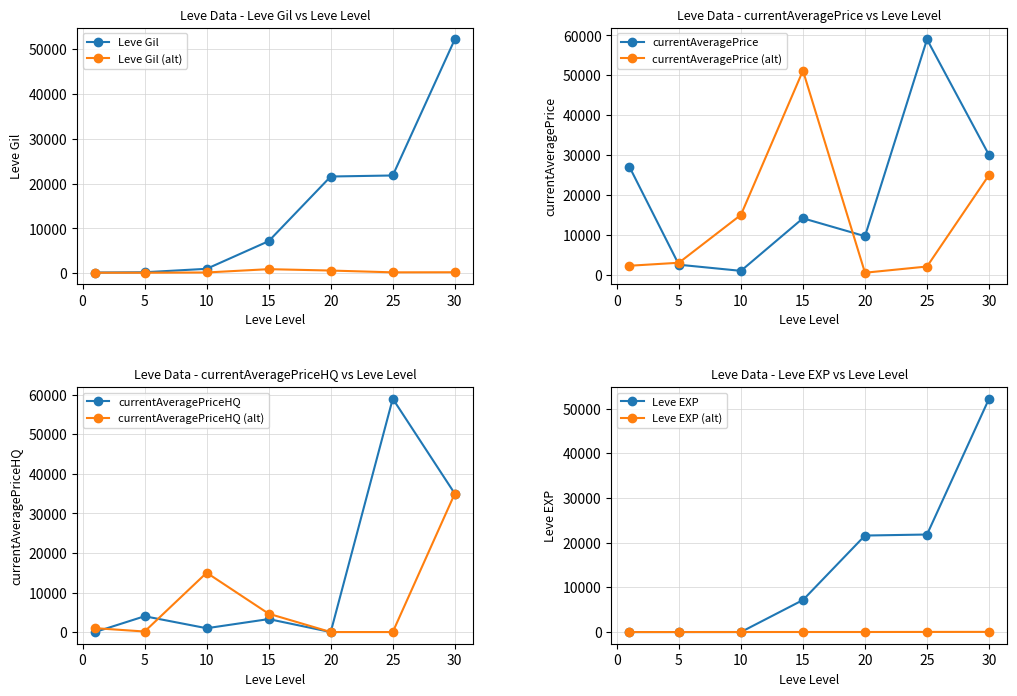

What is the value of the currentAveragePriceHQ point at the 2nd from the left?

4000